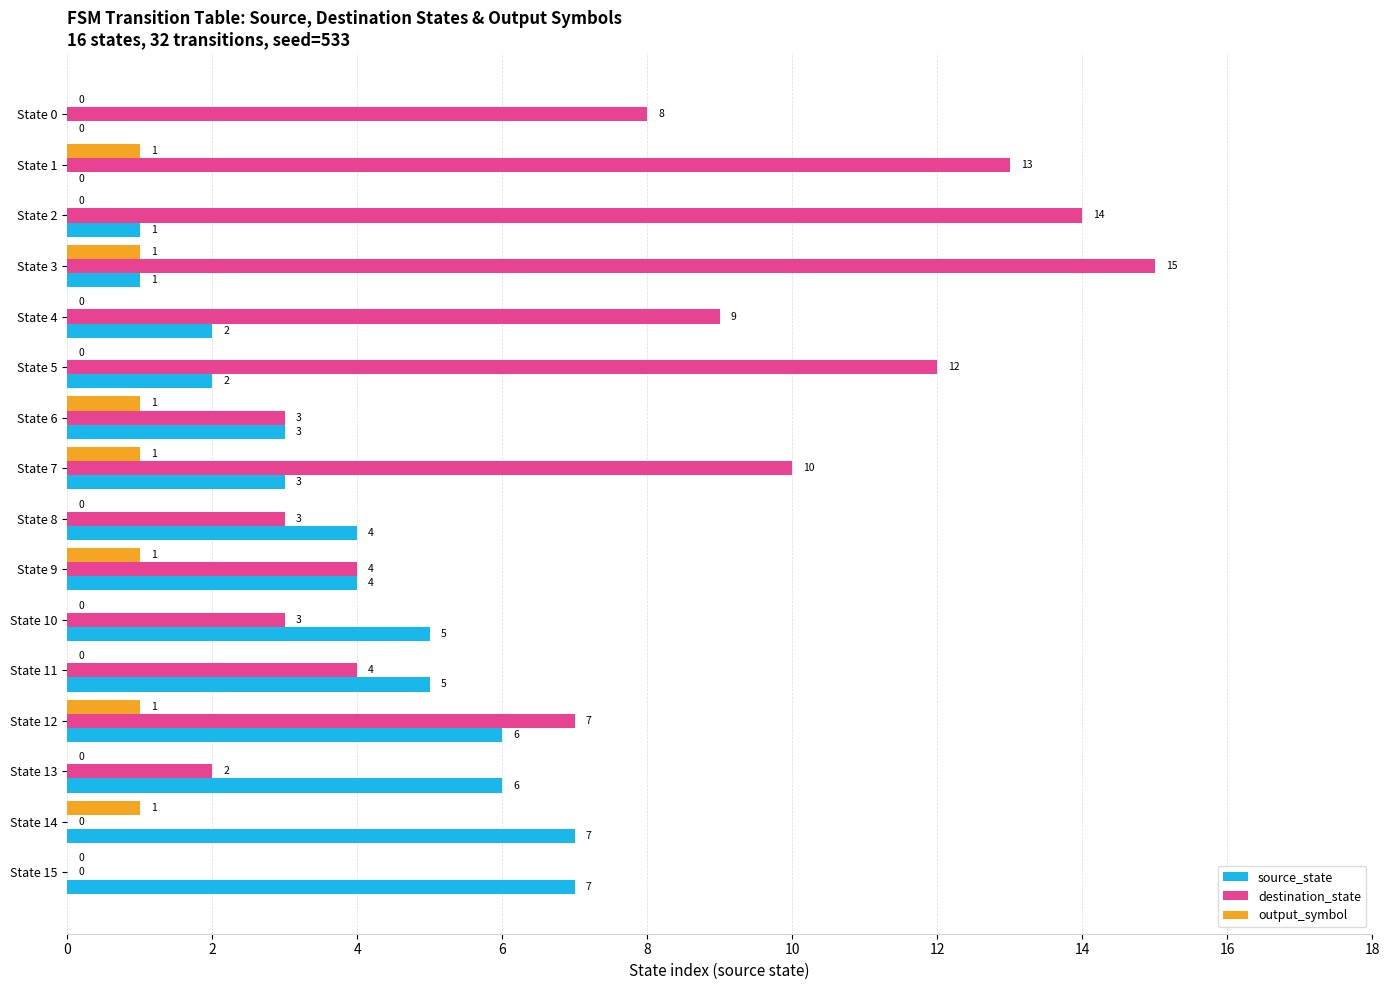

How many data points does each series have?

16